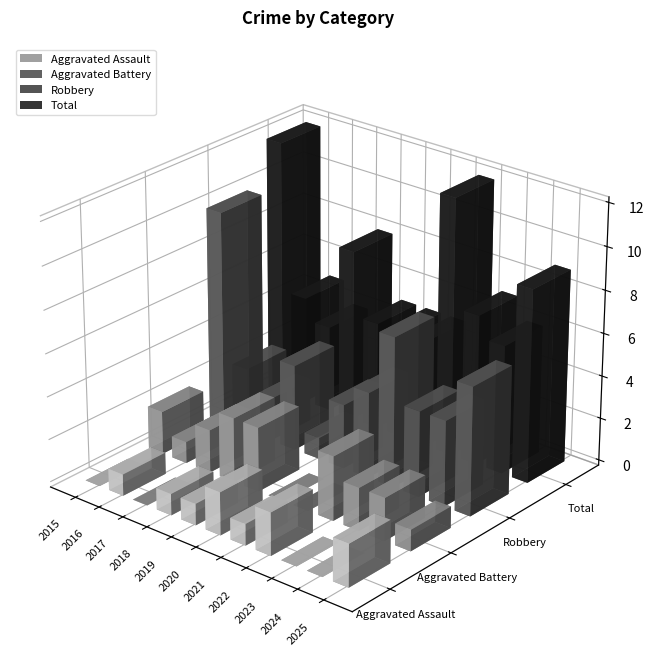

Which series has the largest total across all categories?

Total